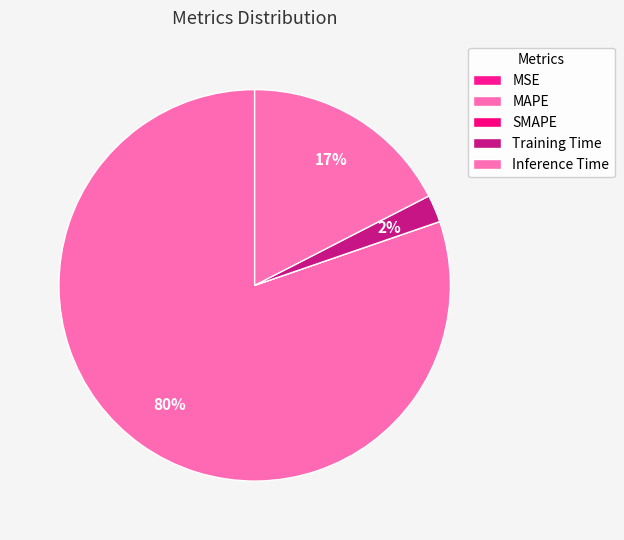

What percentage is the Training Time slice, to the nearest percent?

2%